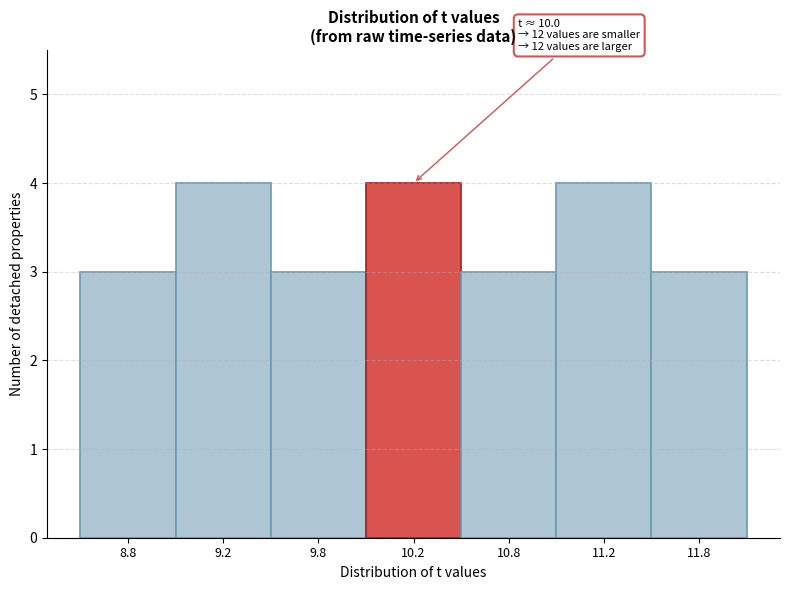

Reading right to left, what are all the values shown in this chart?

11.8=3	11.2=4	10.8=3	10.2=4	9.8=3	9.2=4	8.8=3